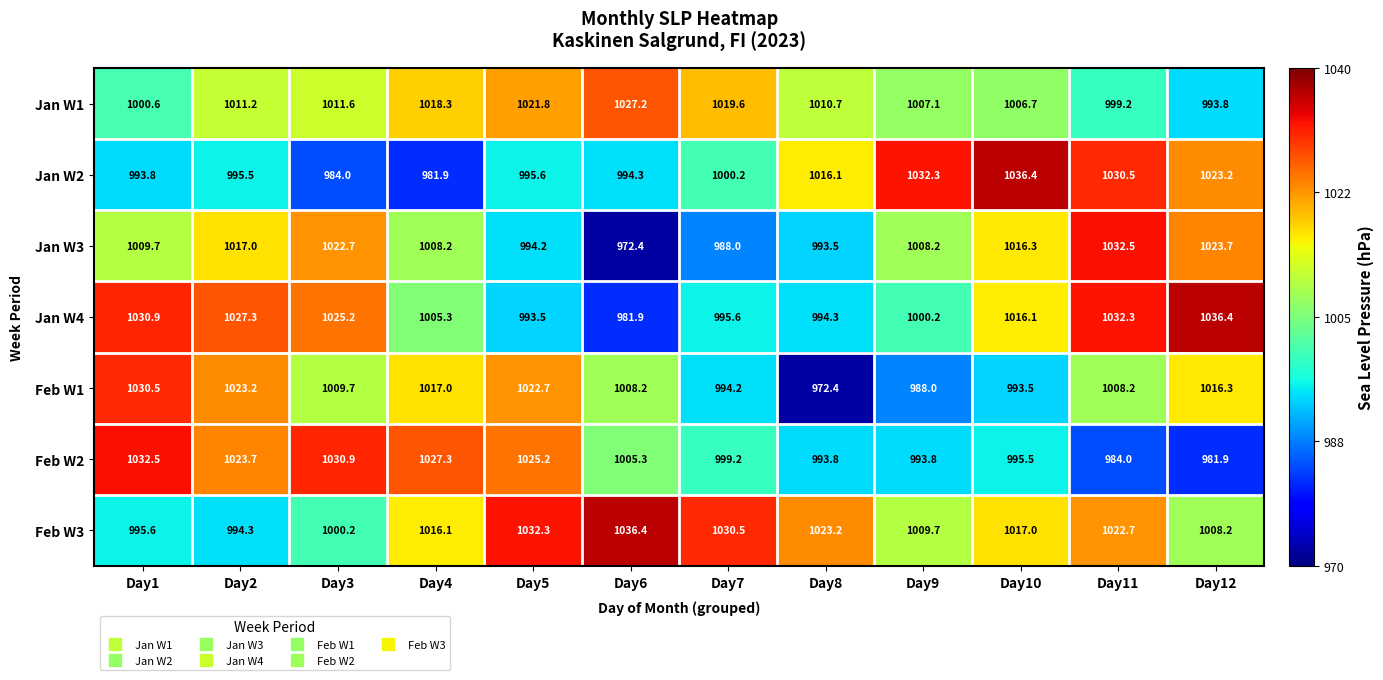

Where does the Jan W1 series first go above 1011?

Day2